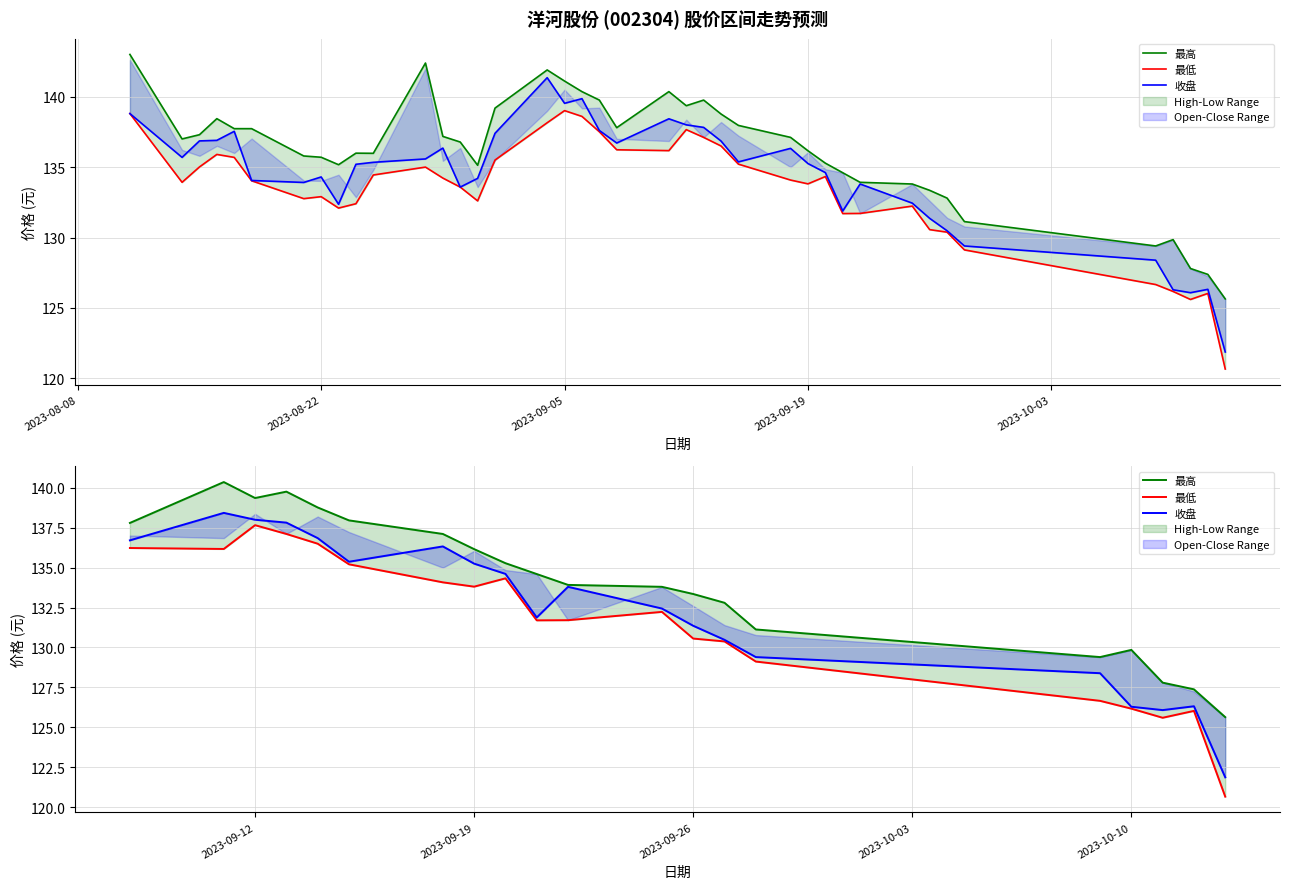

True or false: 收盘 and 最低 intersect in this chart.

False